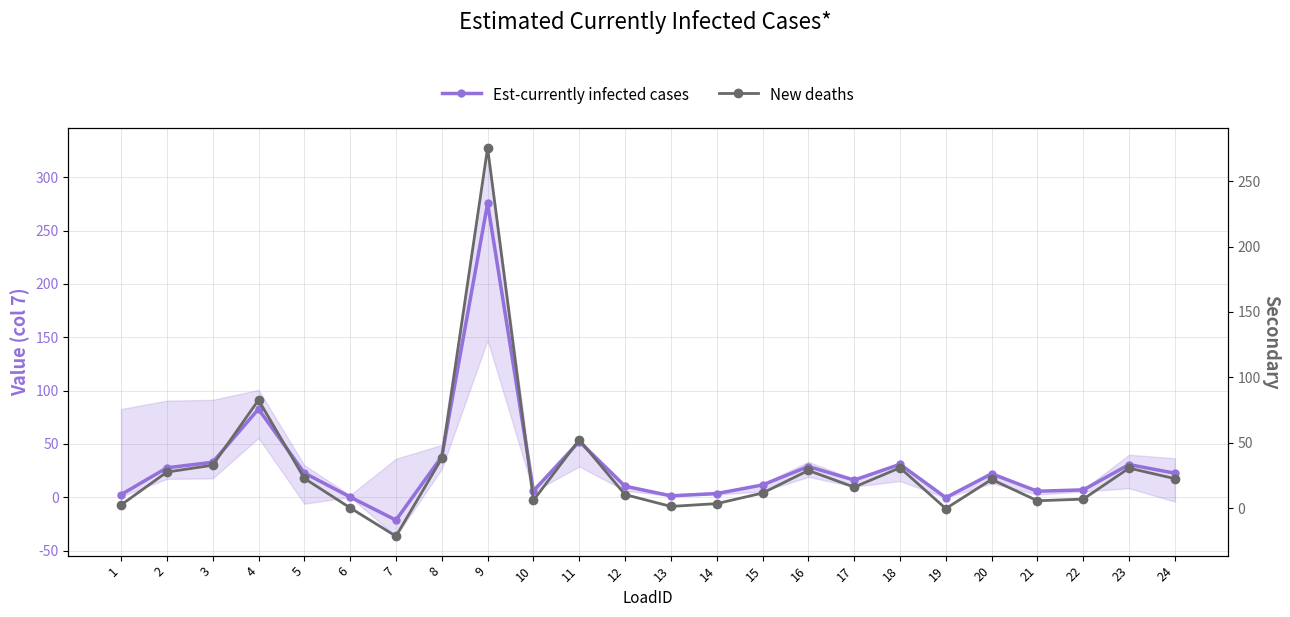

True or false: Est-currently infected cases has more than 2 points higher than both neighbors.

True